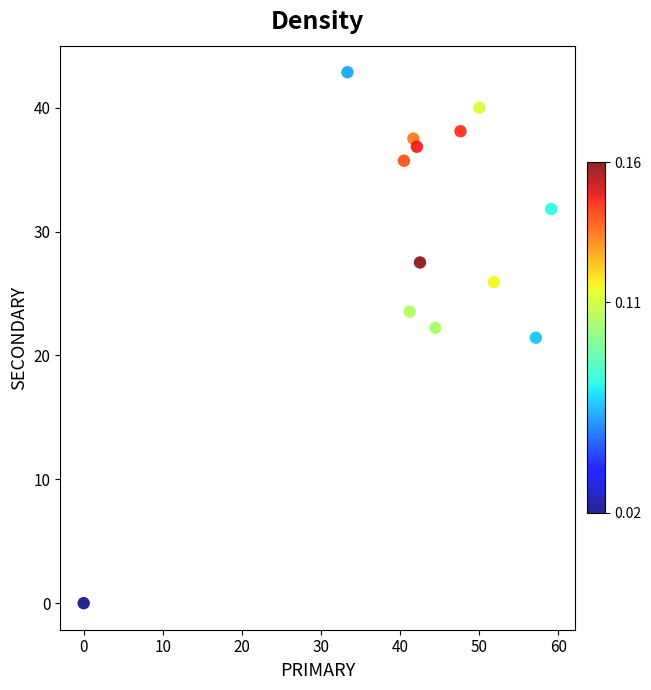

What is the range of X values (max minus min)?

59.1